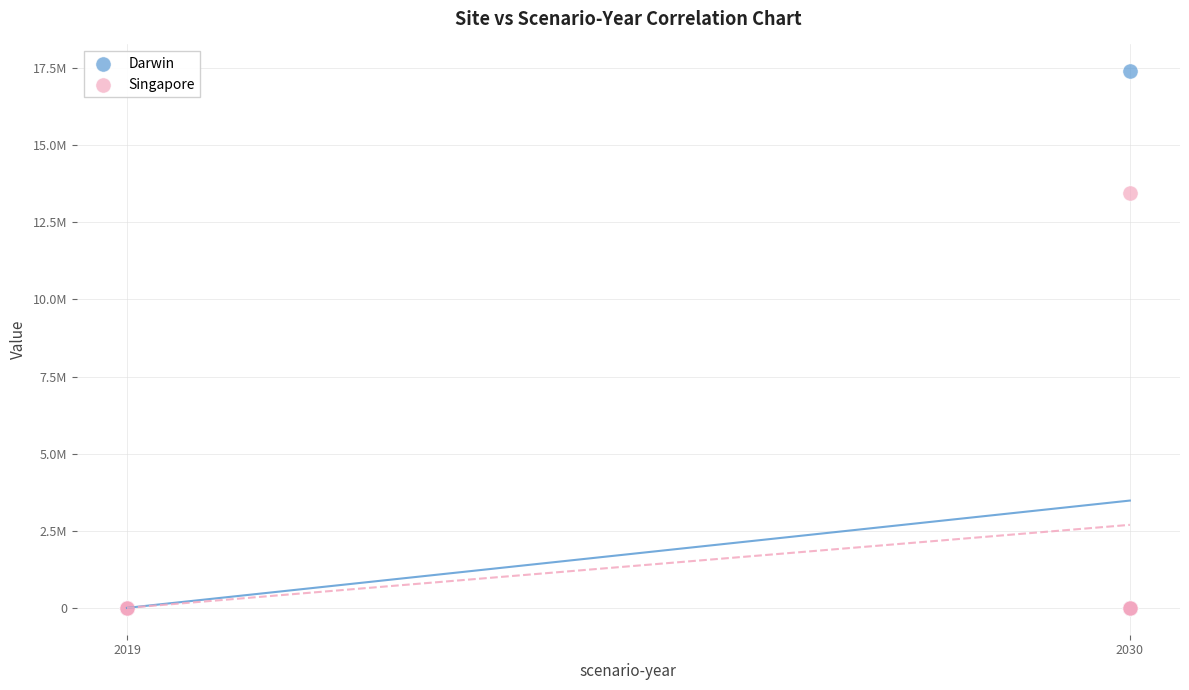

What are all the series names shown in the legend?

Darwin, Singapore